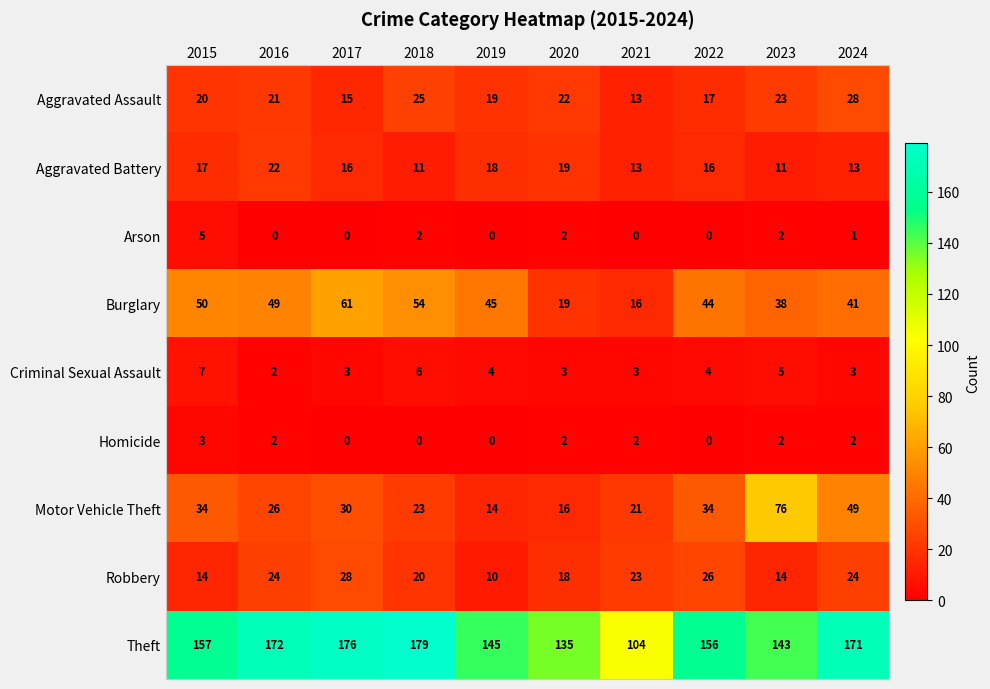

What is the difference between the Theft values at 2023 and 2022?

13